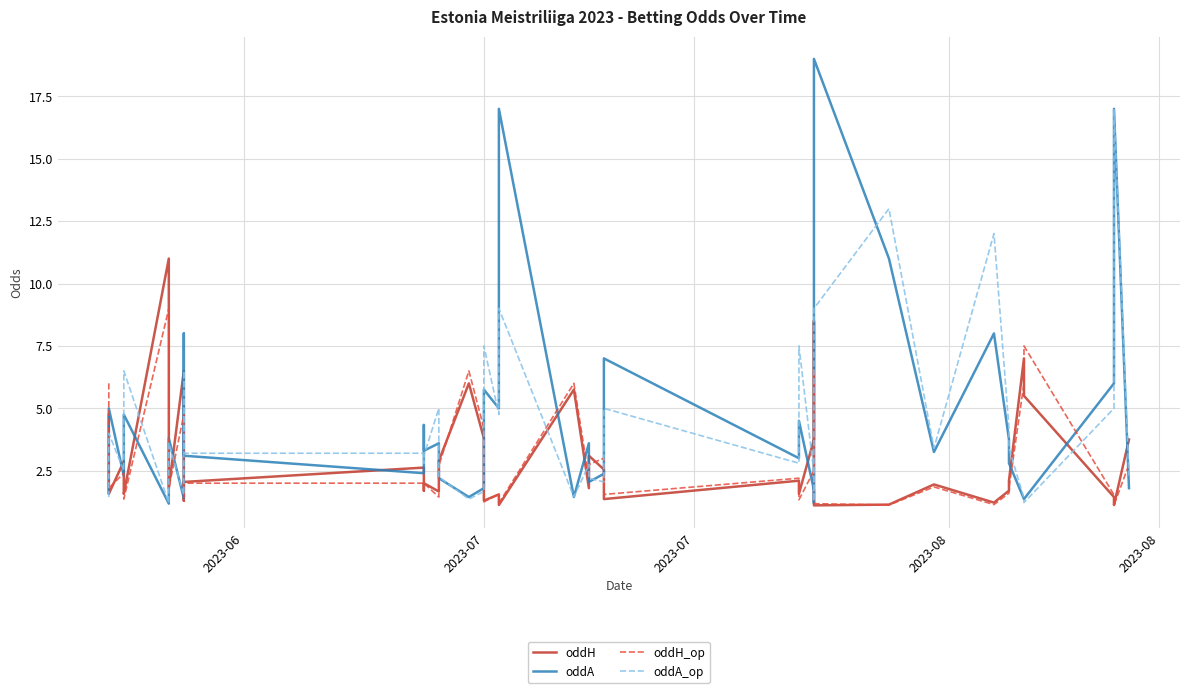

Is it true that oddH equals 2.0 at 8?

False